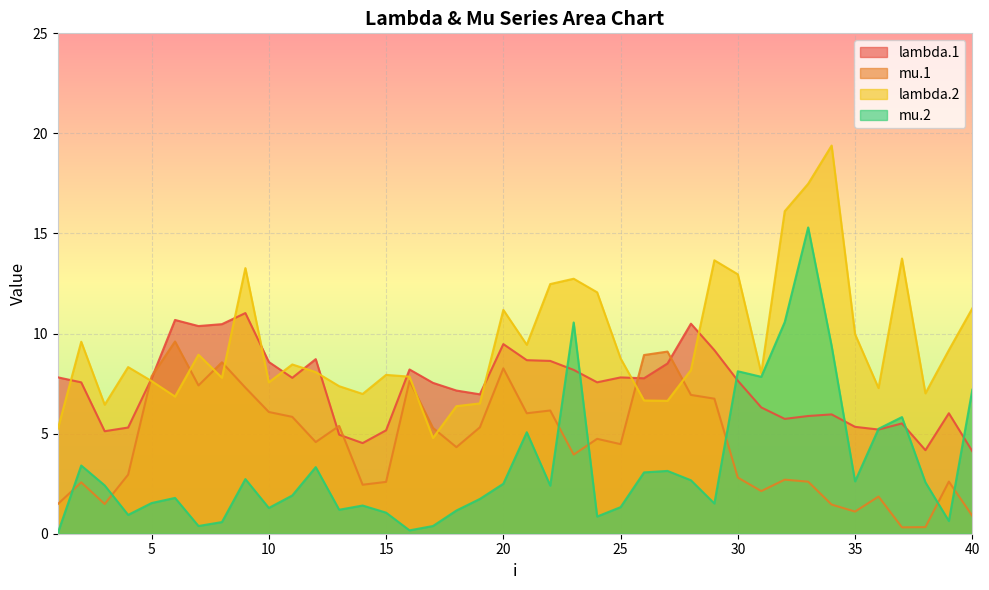

Between 13 and 33, which series saw the biggest shift?

mu.2